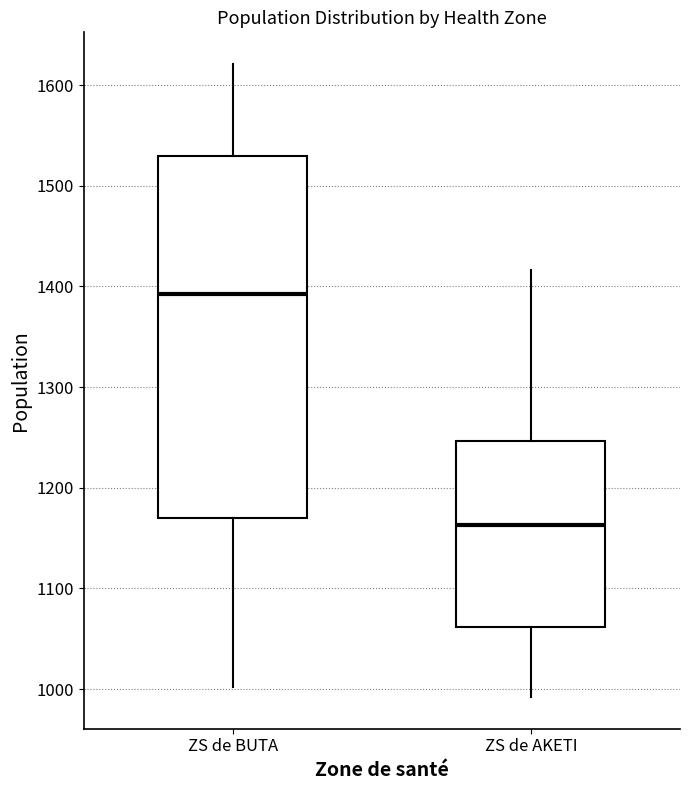

Where does the median line of the box for ZS de BUTA sit on the y-axis? The values are not printed on the chart, so give them approximately, as read against the axis.

1390